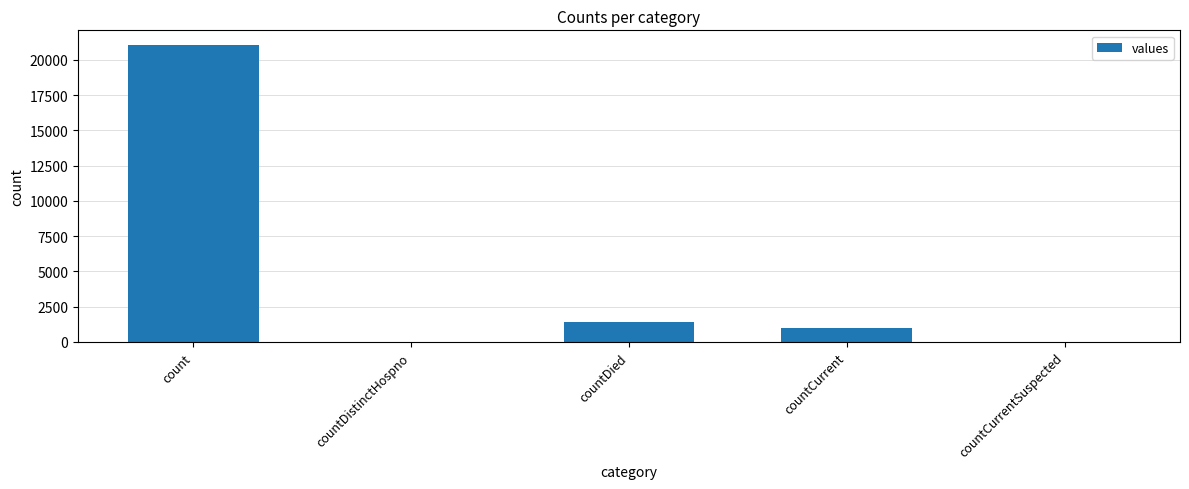

What is the difference between the values at countCurrent and countCurrentSuspected?

1006